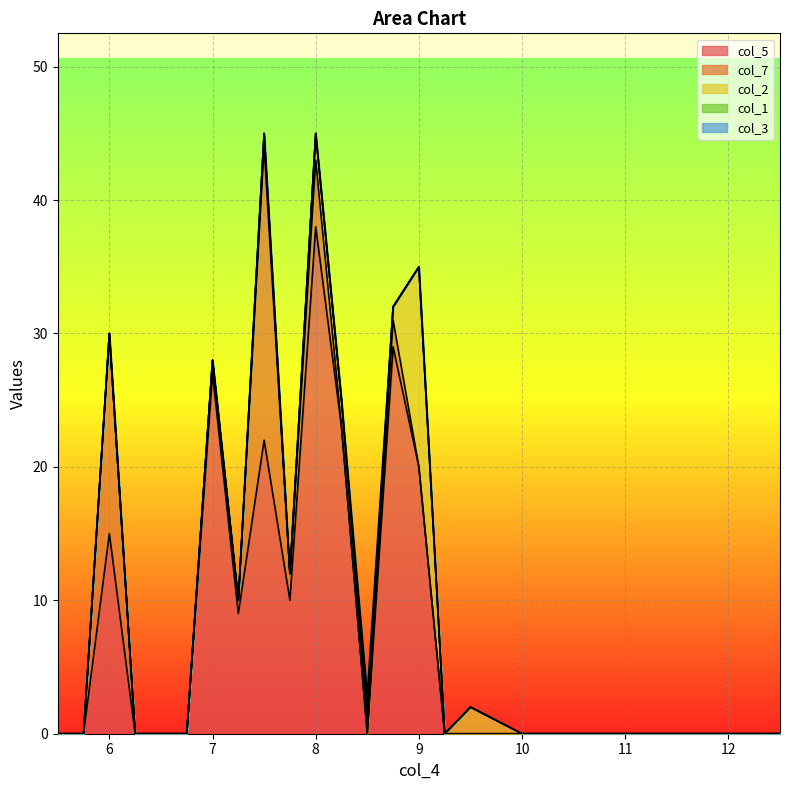

Reading left to right, transcribe all the data shown in this chart.

col_4: 5.5	5.8	6.0	6.2	6.5	6.8	7.0	7.2	7.5	7.8	8.0	8.2	8.5	8.8	9.0	9.2	9.5	9.8	10.0	10.5	11.0	11.5	12.0	12.5
col_5: 0.0	0.0	15.0	0.0	0.0	0.0	27.0	9.0	22.0	10.0	38.0	23.0	0.0	29.0	20.0	0.0	0.0	0.0	0.0	0.0	0.0	0.0	0.0	0.0
col_7: 0.0	0.0	15.0	0.0	0.0	0.0	1.0	1.0	22.0	2.0	5.0	0.0	0.0	2.0	0.0	0.0	0.0	0.0	0.0	0.0	0.0	0.0	0.0	0.0
col_2: 0.0	0.0	0.0	0.0	0.0	0.0	0.0	0.0	1.0	0.0	2.0	2.0	1.0	1.0	15.0	0.0	2.0	1.0	0.0	0.0	0.0	0.0	0.0	0.0
col_1: 0.0	0.0	0.0	0.0	0.0	0.0	0.0	0.0	0.0	0.0	0.0	0.0	1.0	0.0	0.0	0.0	0.0	0.0	0.0	0.0	0.0	0.0	0.0	0.0
col_3: 0.0	0.0	0.0	0.0	0.0	0.0	0.0	0.0	0.0	0.0	0.0	0.0	1.0	0.0	0.0	0.0	0.0	0.0	0.0	0.0	0.0	0.0	0.0	0.0